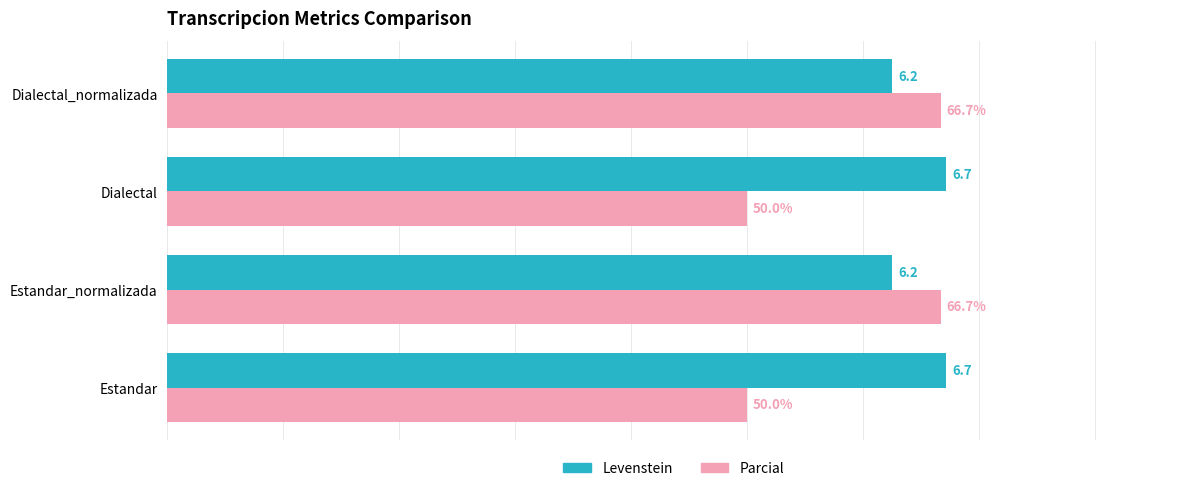

Is the value of Parcial at Estandar greater than the value of Levenstein at Dialectal_normalizada?

No